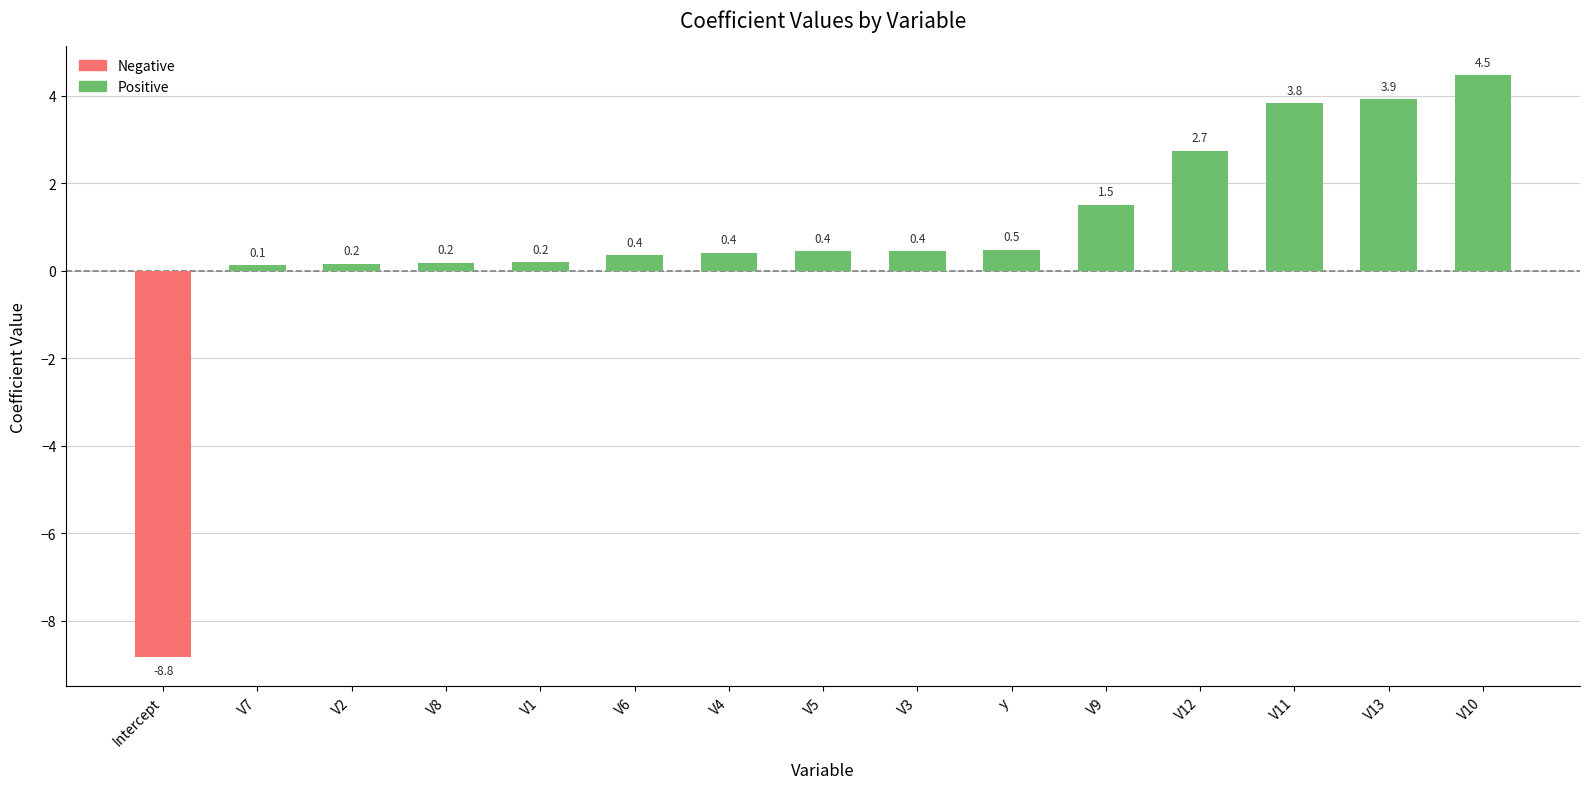

What is the minimum value shown in the chart?

-8.8